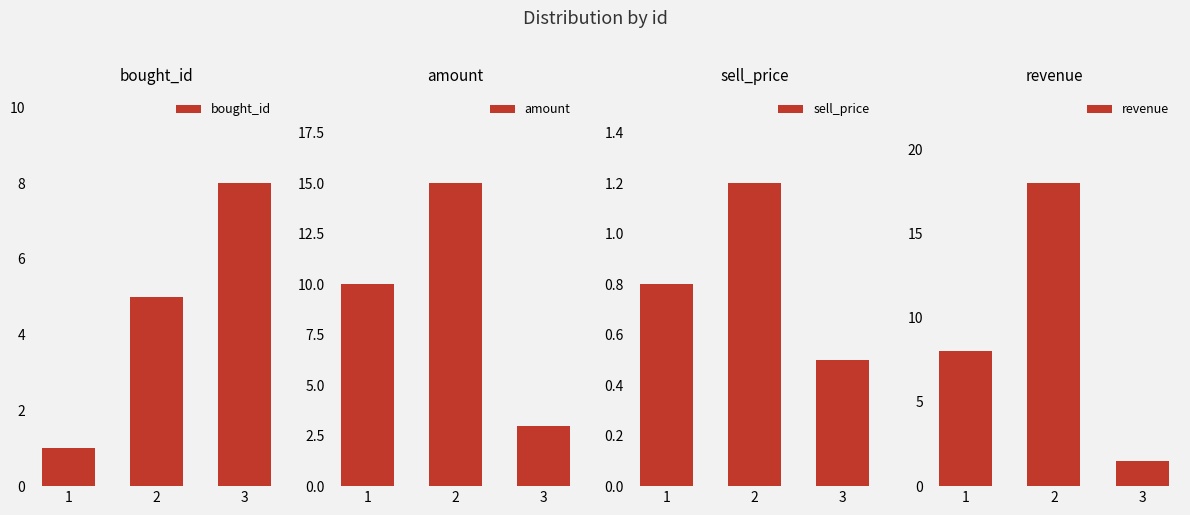

Reading left to right, what are all the values shown in this chart?

bought_id: 1.0	5.0	8.0
amount: 10.0	15.0	3.0
sell_price: 0.8	1.2	0.5
revenue: 8.0	18.0	1.5